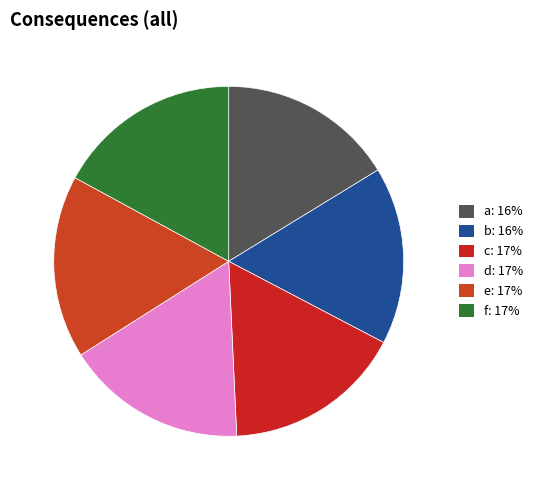

What percentage is the f slice, to the nearest percent?

17%